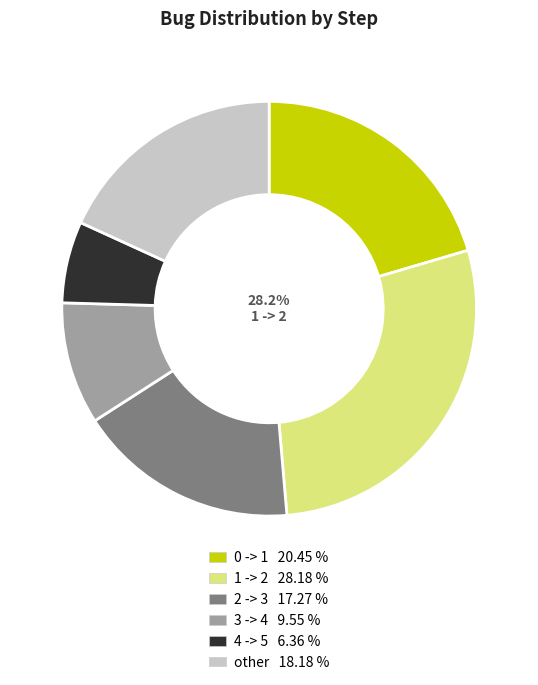

Is there any slice that represents more than half of the pie?

No